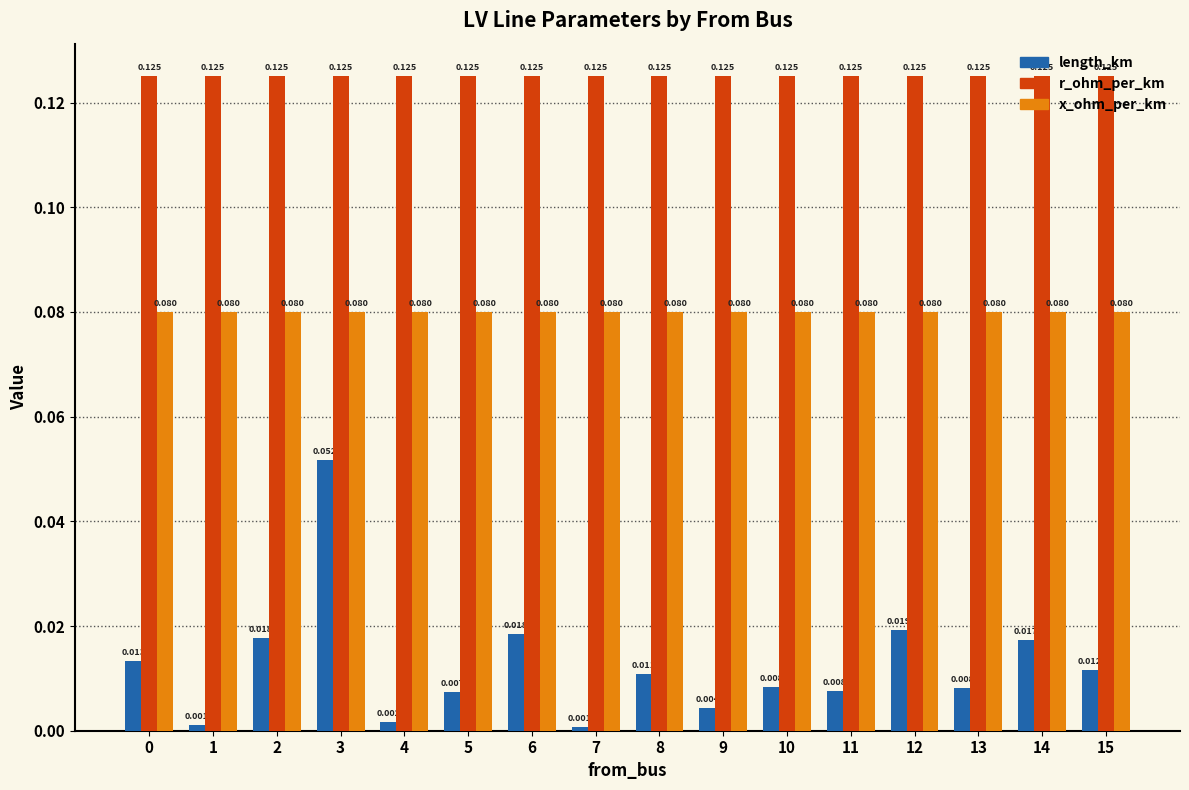

How many groups of bars are there?

16